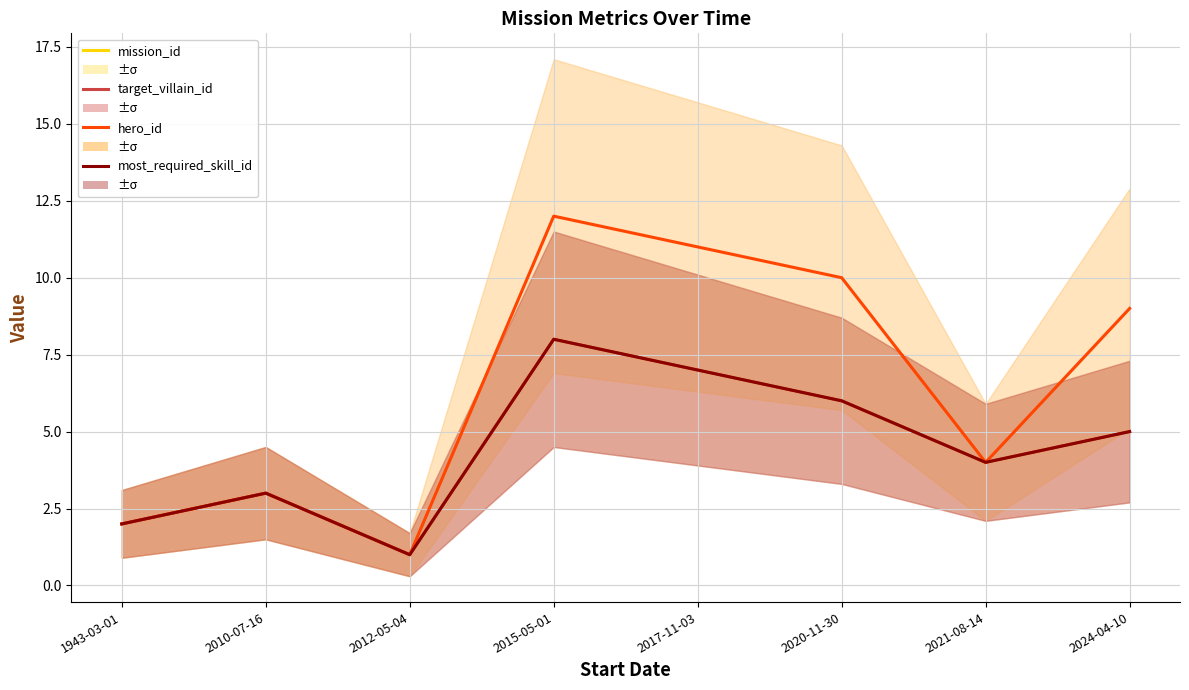

What is the maximum value for target_villain_id?

8